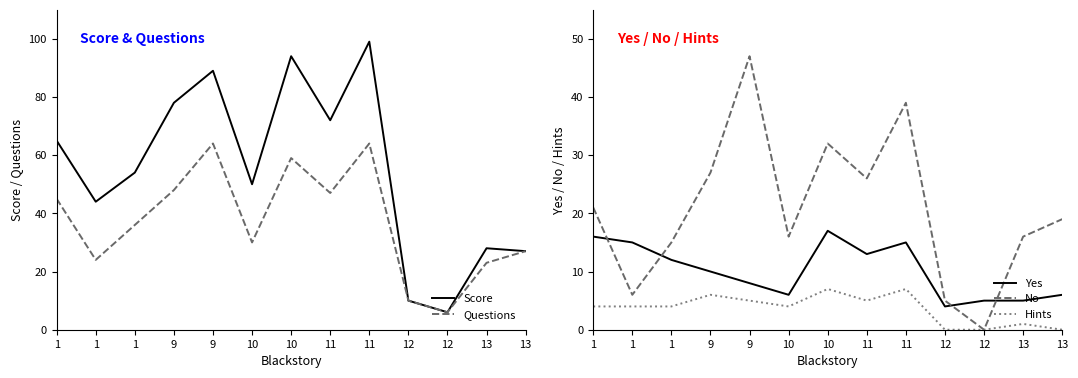

At which category is the sum across all series the highest?

11